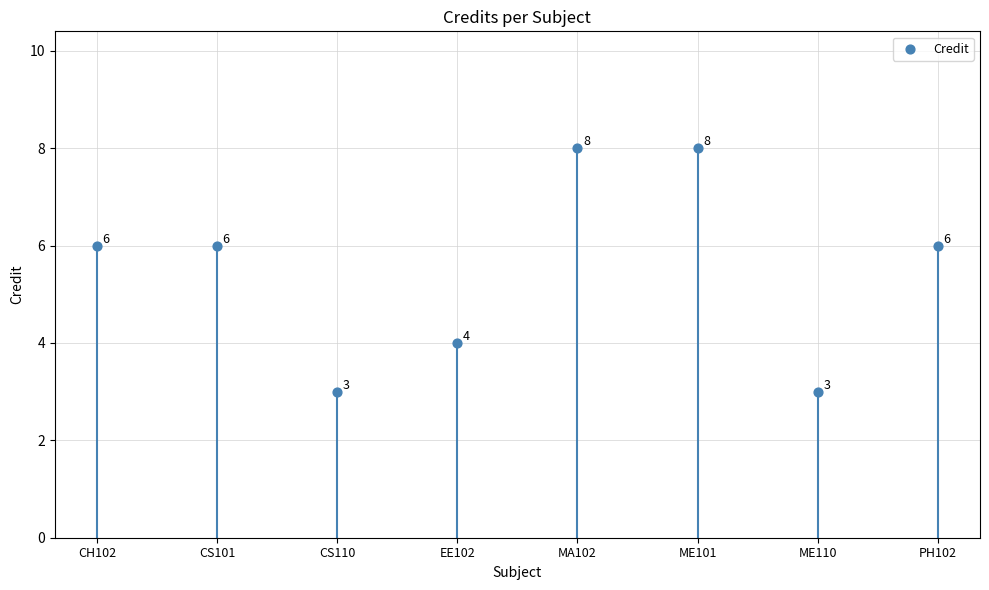

What is the average Y value?

6